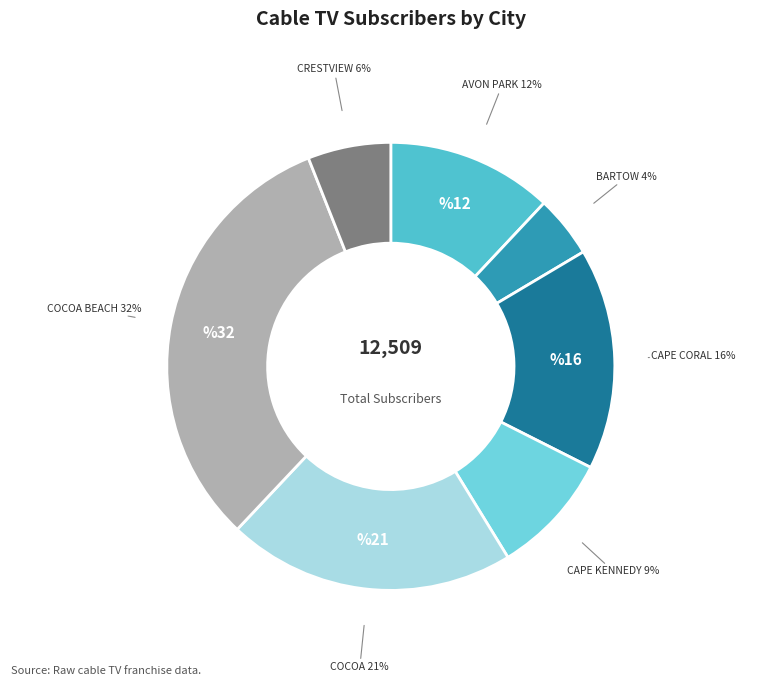

Count the number of slices in the pie.

7